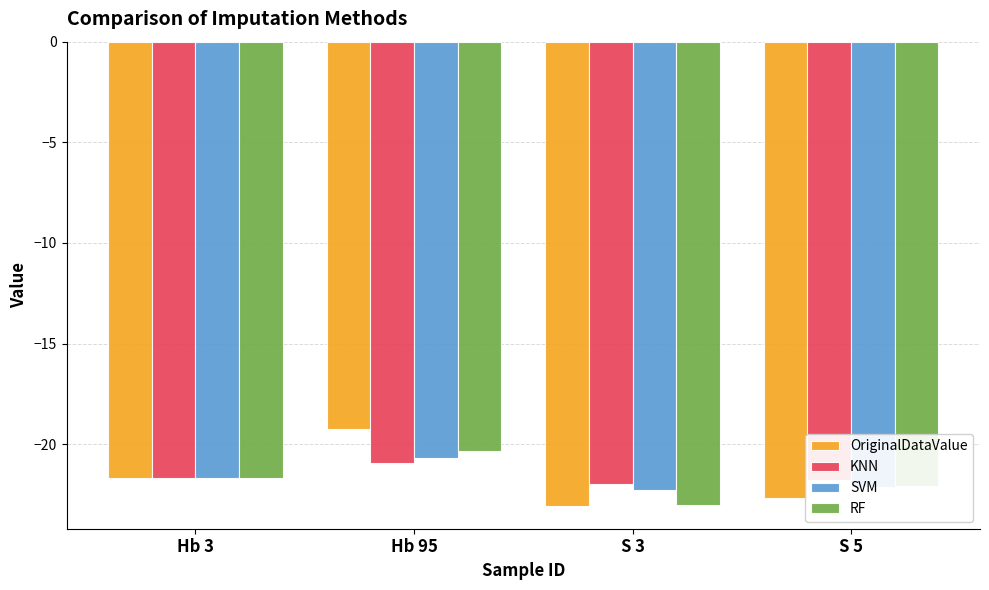

What value does the SVM series have at S 5?

-22.1